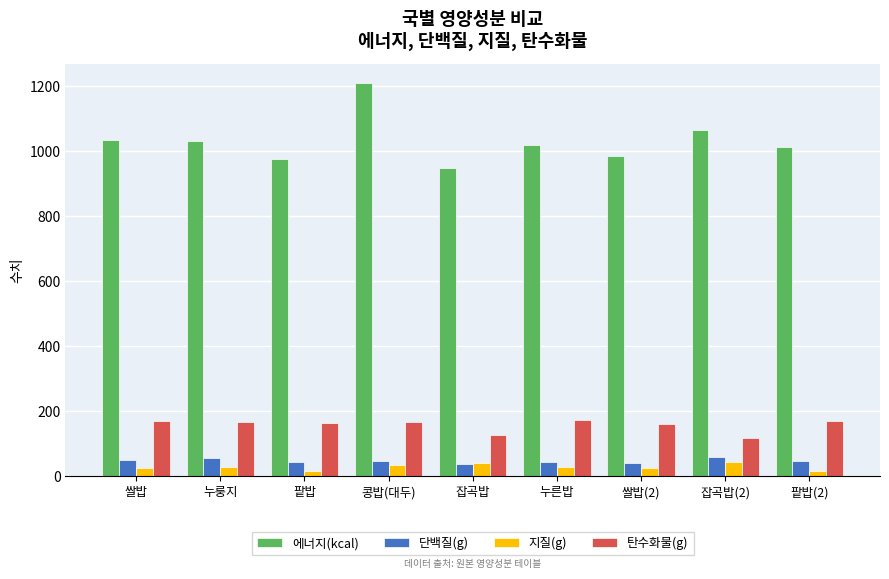

What is the difference between the 탄수화물(g) values at 잡곡밥 and 쌀밥(2)?

34.7